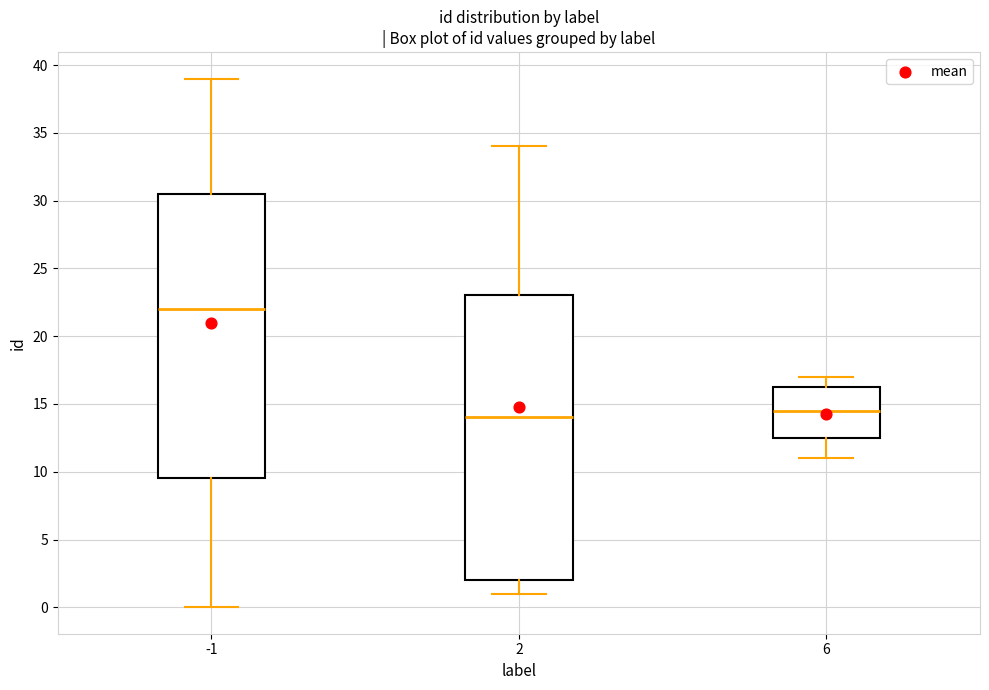

Which box has the highest median line?

-1